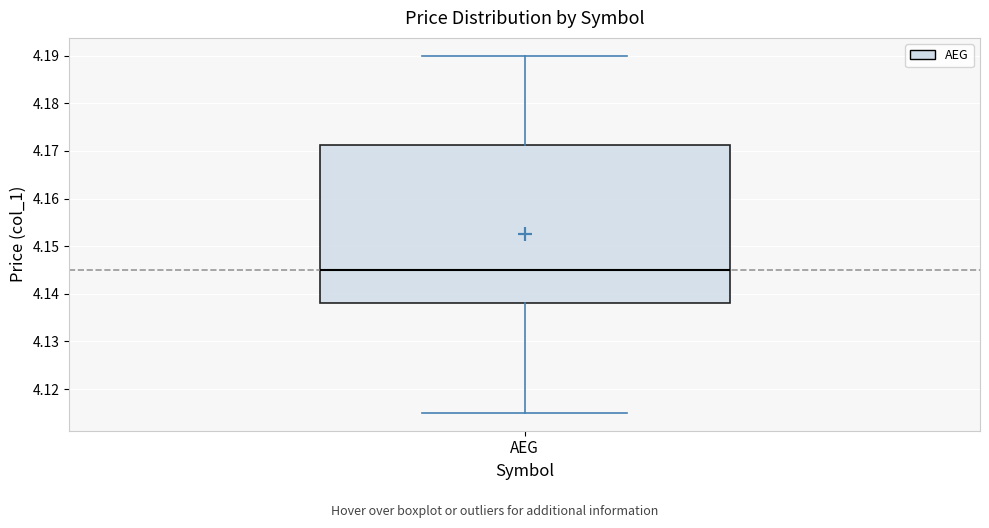

Transcribe this box plot: give where the median line is, the range the box spans, and where the two whiskers end, as read against the y-axis. The values are not printed on the chart, so give them approximately, as read against the axis.

median 4.145, box 4.138 to 4.171, whiskers 4.115 to 4.190